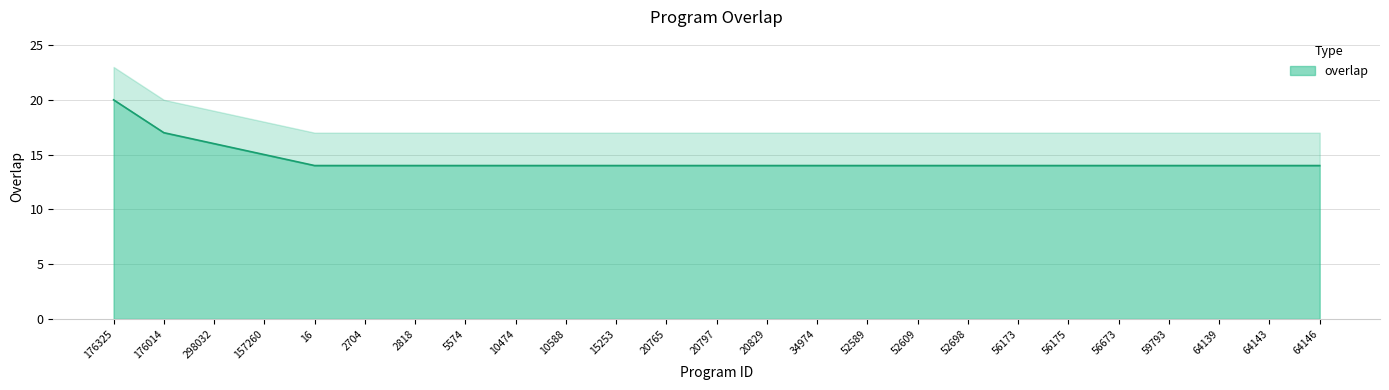

What is the label of the 19th point from the right?

2818